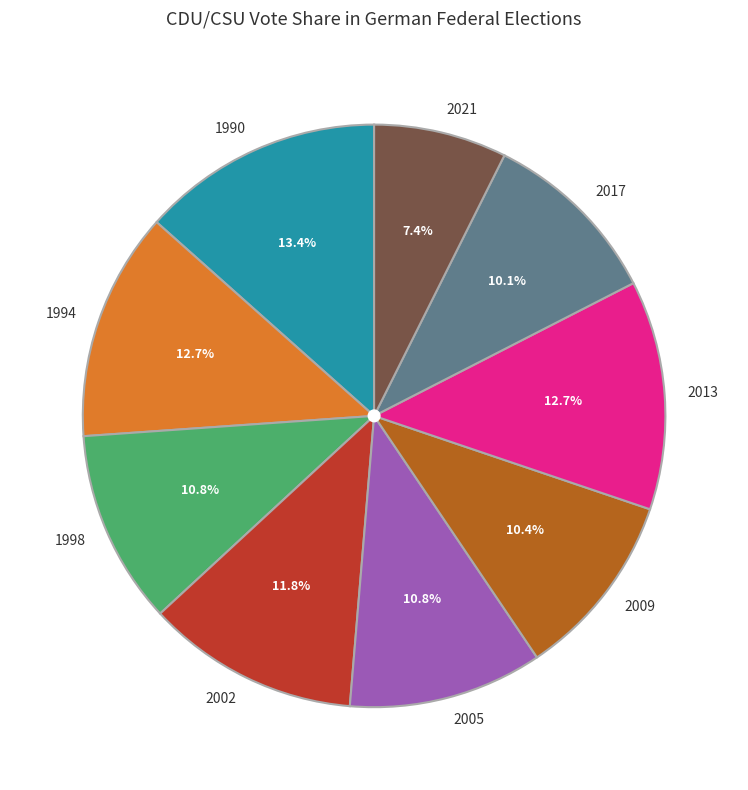

What is the ratio of the value at 1998 to the value at 1990?

0.8